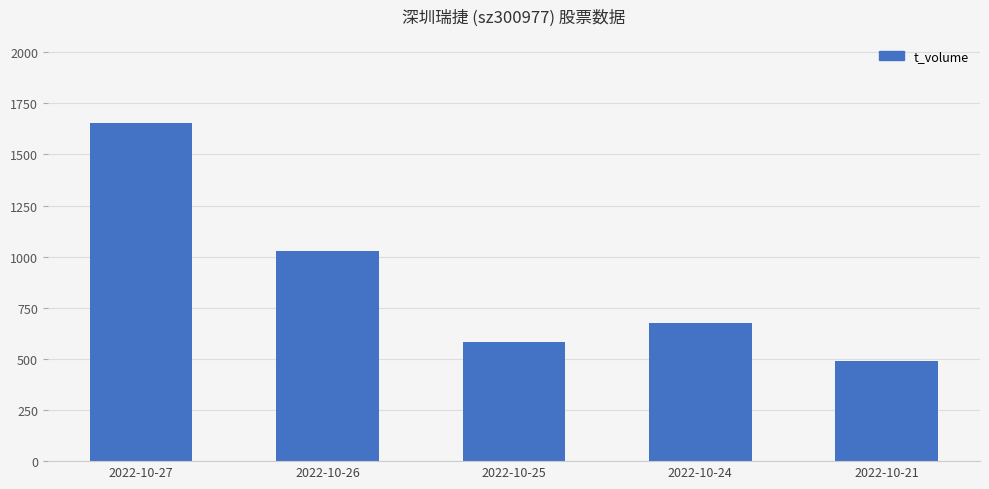

Which label corresponds to the largest value in the chart?

2022-10-27